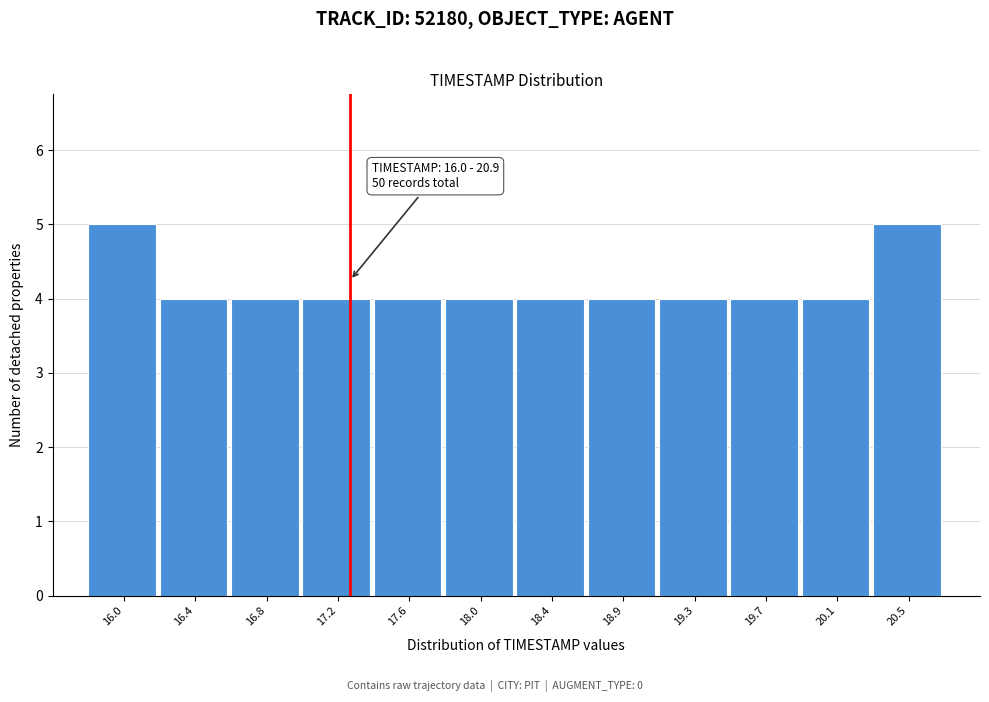

Reading left to right, transcribe all the data shown in this chart.

16.0=5	16.4=4	16.8=4	17.2=4	17.6=4	18.0=4	18.4=4	18.9=4	19.3=4	19.7=4	20.1=4	20.5=5